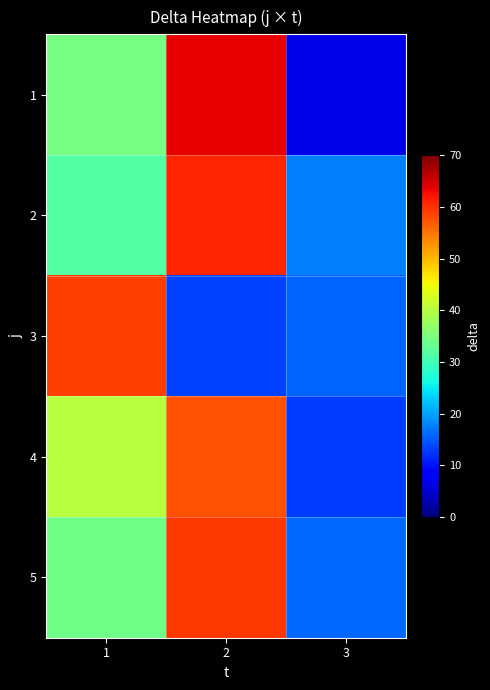

Reading left to right, list all the values displayed in this chart.

1: 1=34.6	2=63.6	3=6.4
2: 1=31.6	2=60.8	3=17.6
3: 1=58.8	2=13.2	3=15.6
4: 1=40.0	2=57.6	3=13.0
5: 1=34.0	2=59.4	3=16.0